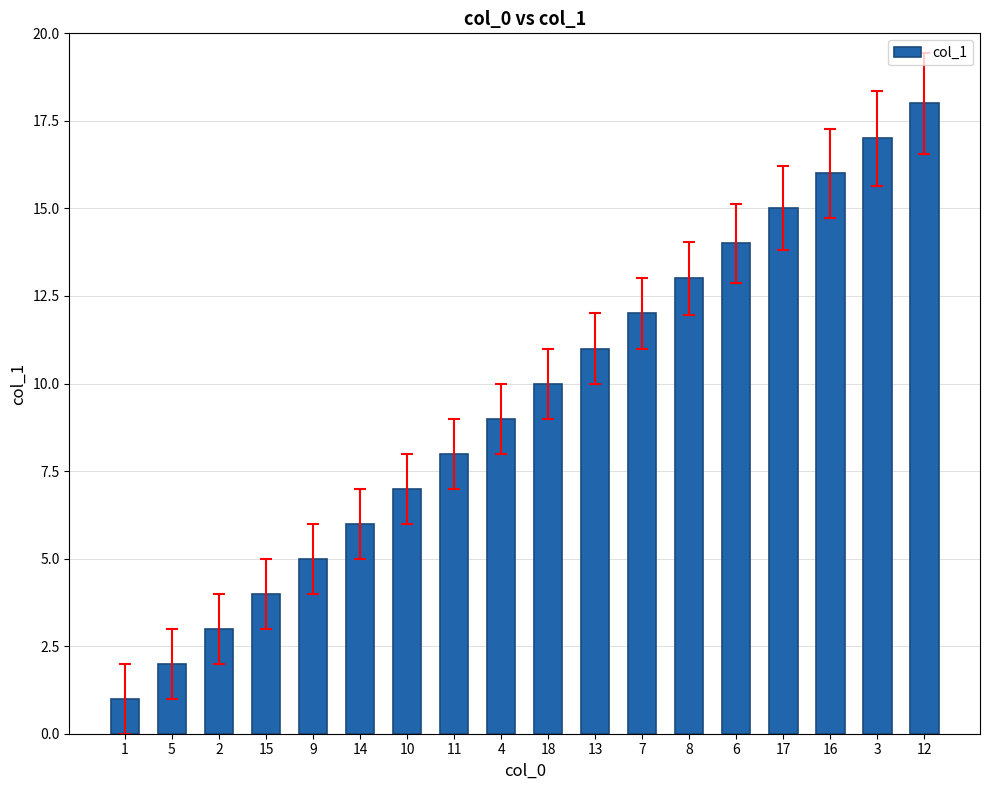

Reading left to right, extract all data points from this chart.

1=1	5=2	2=3	15=4	9=5	14=6	10=7	11=8	4=9	18=10	13=11	7=12	8=13	6=14	17=15	16=16	3=17	12=18